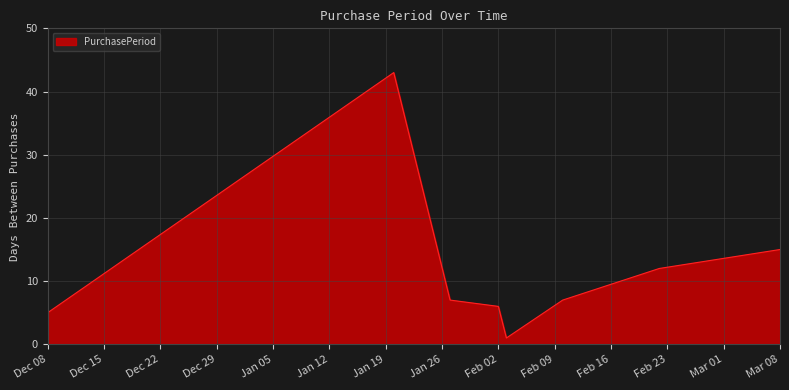

What is the greatest value displayed?

43